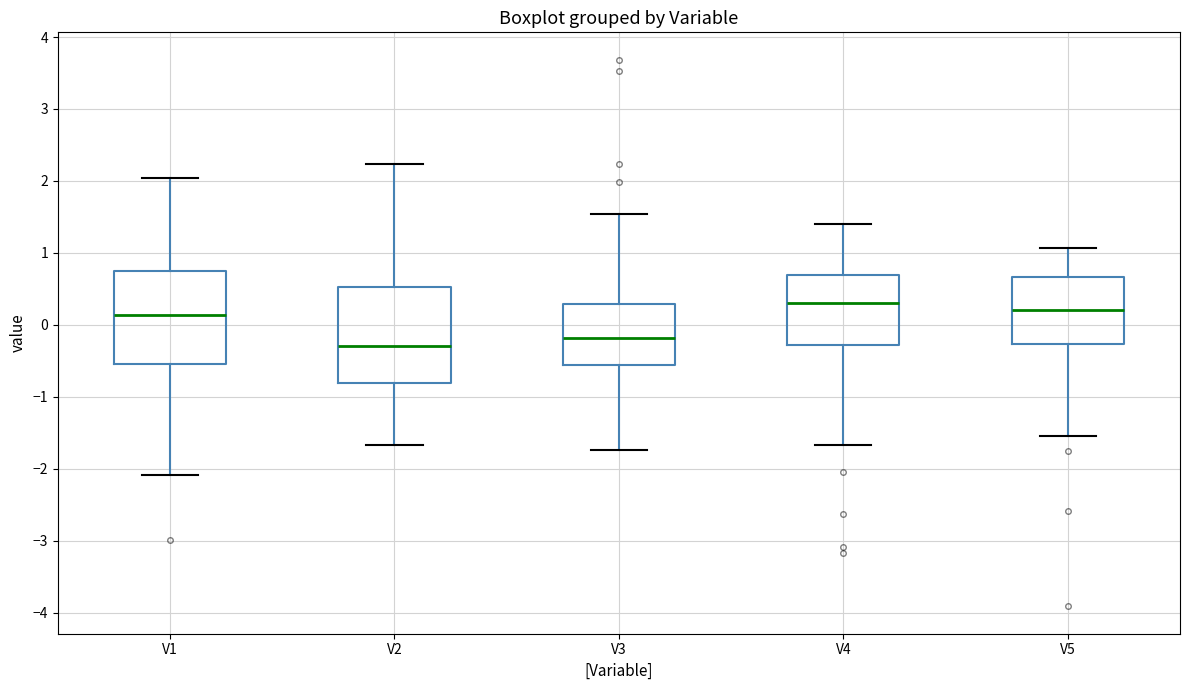

Reading left to right, read every box against the y-axis: the position of its median line, the range the box covers, and the ends of its whiskers. The values are not printed on the chart, so give them approximately, as read against the axis.

V1: median 0.1, box -0.6 to 0.7, whiskers -2.1 to 2.0
V2: median -0.3, box -0.8 to 0.5, whiskers -1.7 to 2.2
V3: median -0.2, box -0.6 to 0.3, whiskers -1.7 to 1.5
V4: median 0.3, box -0.3 to 0.7, whiskers -1.7 to 1.4
V5: median 0.2, box -0.3 to 0.7, whiskers -1.5 to 1.1